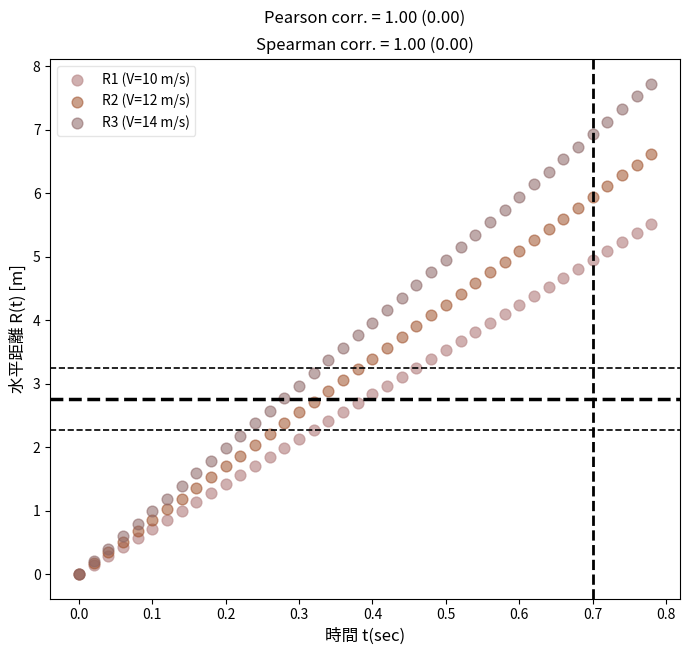

What are all the series names shown in the legend?

R1 (V=10 m/s), R2 (V=12 m/s), R3 (V=14 m/s)